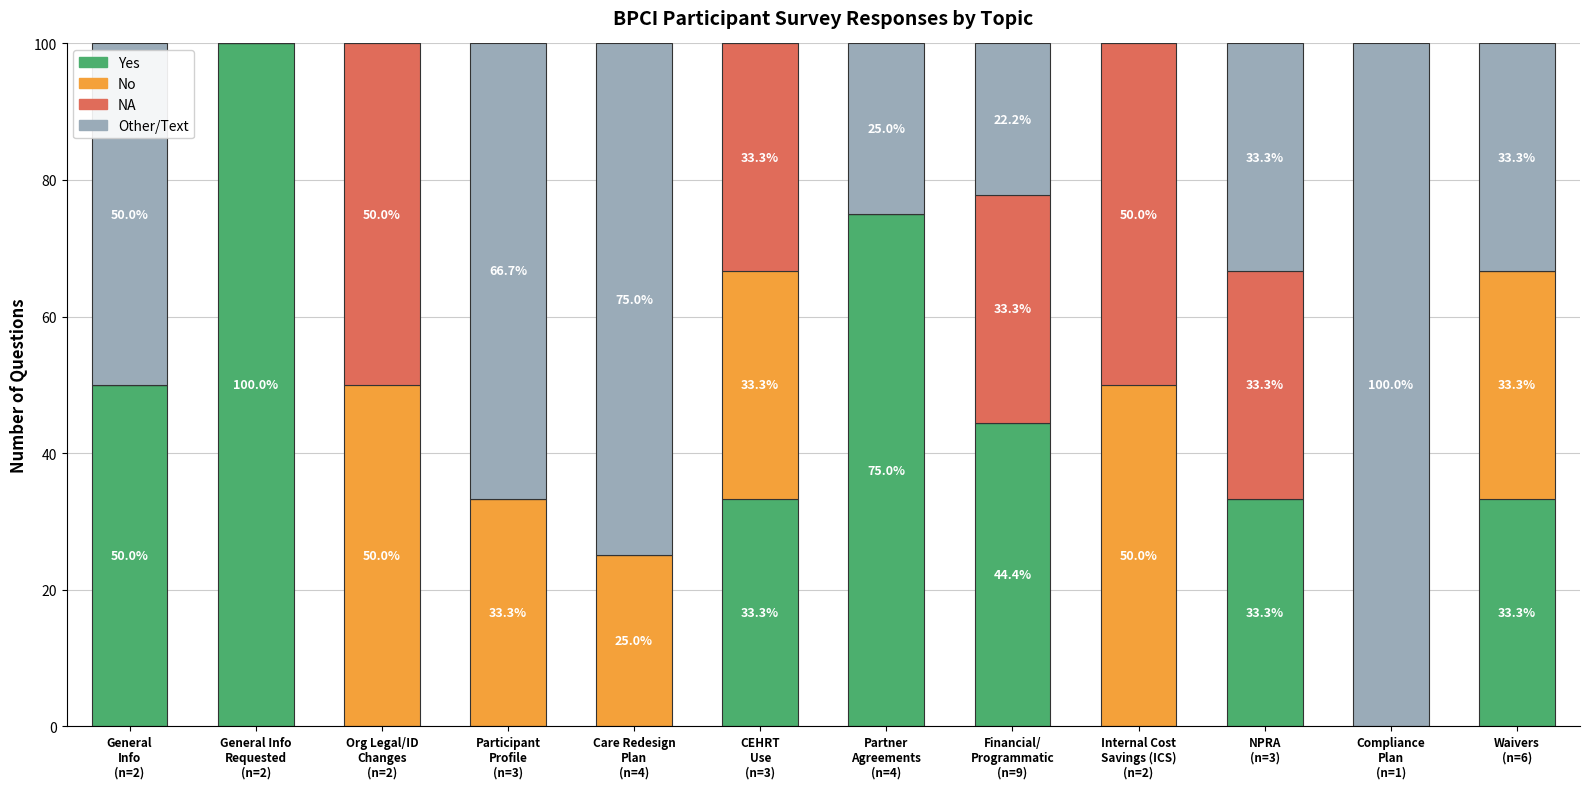

What are all the series names shown in the legend?

Yes, No, NA, Other/Text